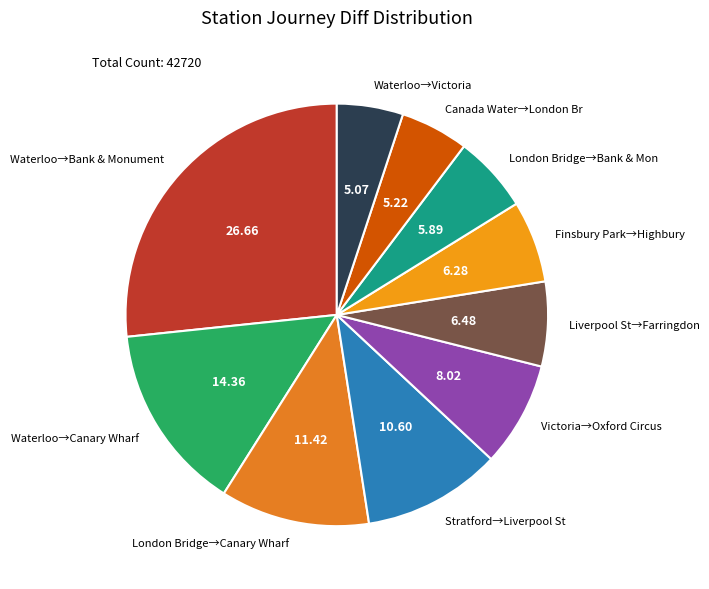

Count the number of slices in the pie.

10